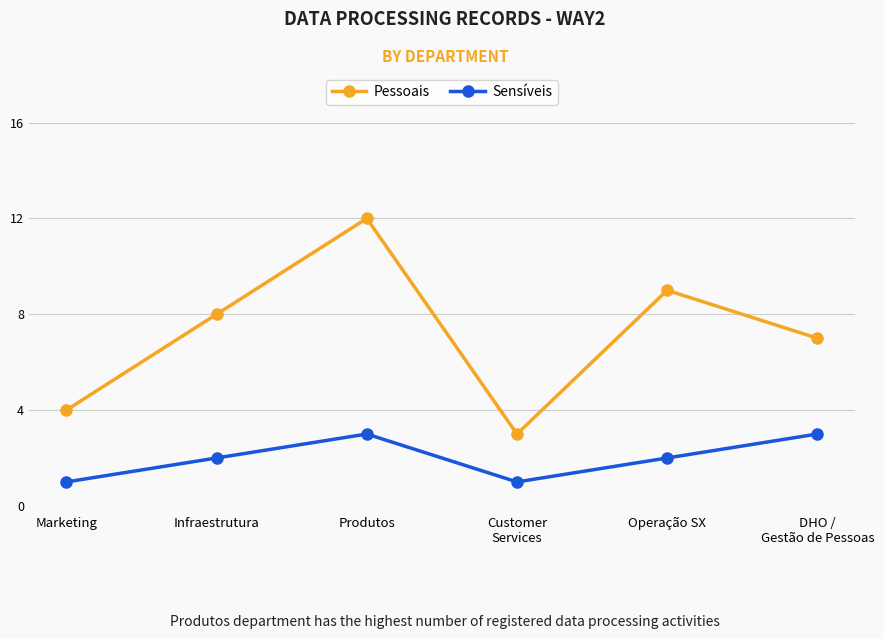

Which series has the largest range (max minus min)?

Pessoais